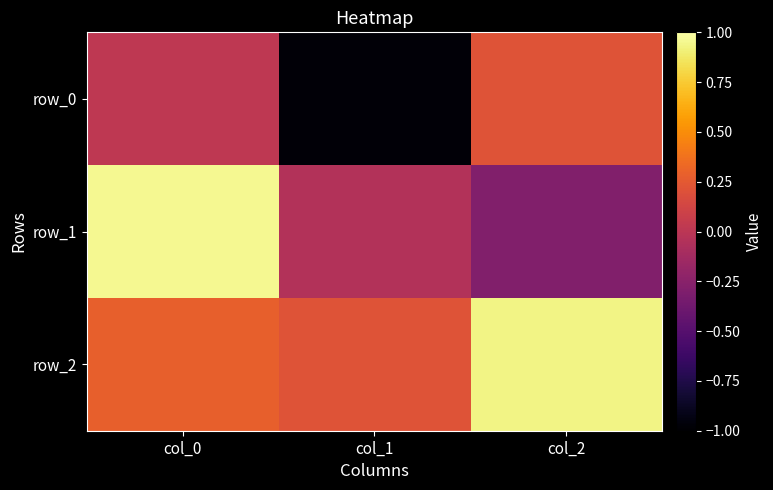

List the labels in order of row_0 value, smallest first.

col_1, col_0, col_2